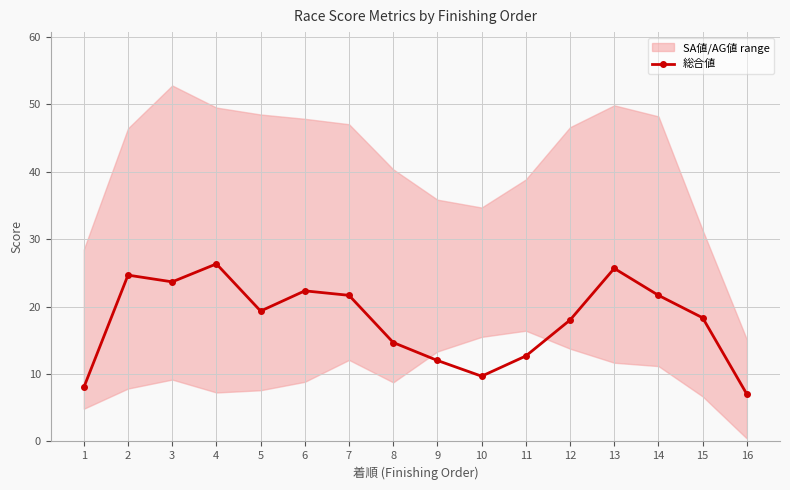

Where is the data nearest to the value 16?

8